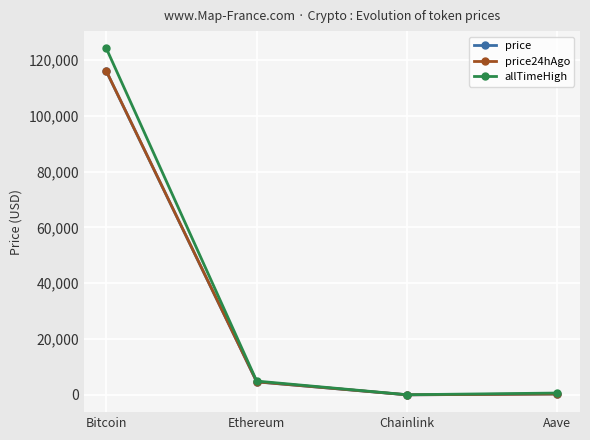

What is the sum of the allTimeHigh values at Bitcoin and Ethereum?

129074.1